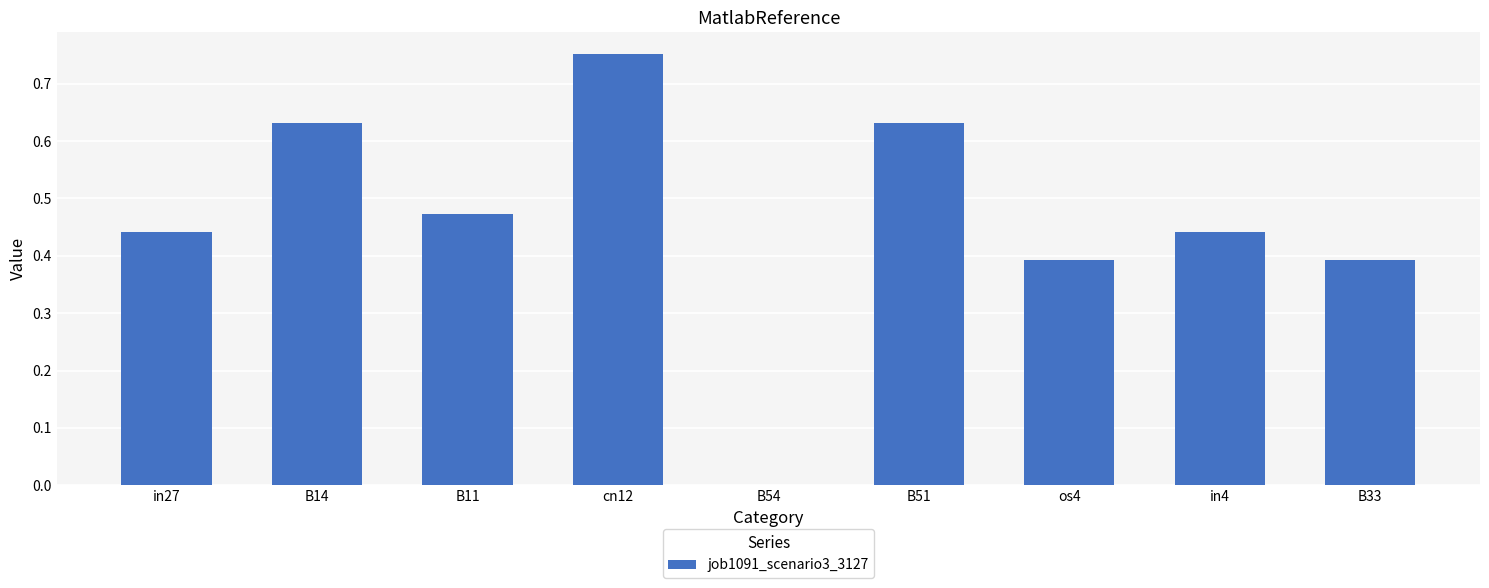

How many values are between 0 and 1?

9